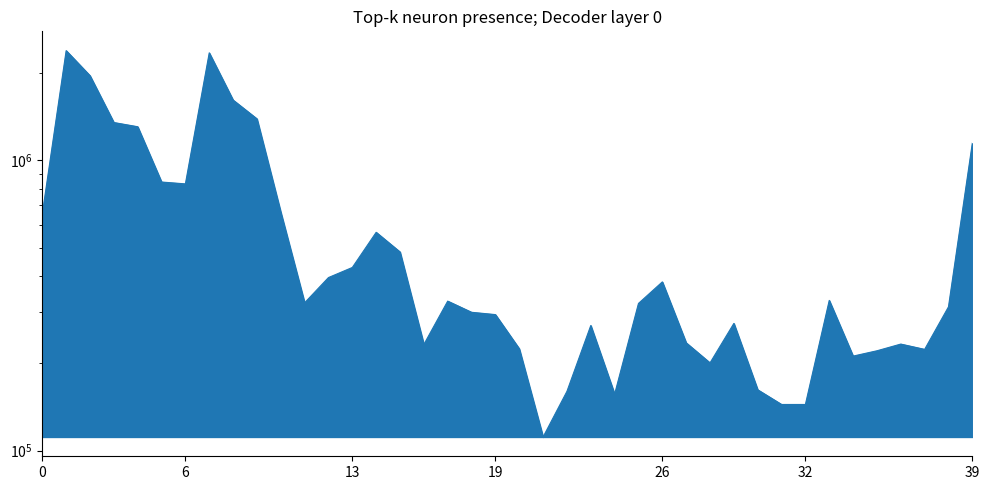

Reading left to right, list all the values displayed in this chart.

655039	2387697	1957005	1350215	1305854	842286	829925	2346072	1613335	1390155	662880	323214	394819	427680	565200	483555	232275	327500	299749	294298	224479	111505	160080	269899	156640	321550	381433	235280	200634	274417	162104	144283	144284	329344	211750	220874	232952	223352	312951	1146642